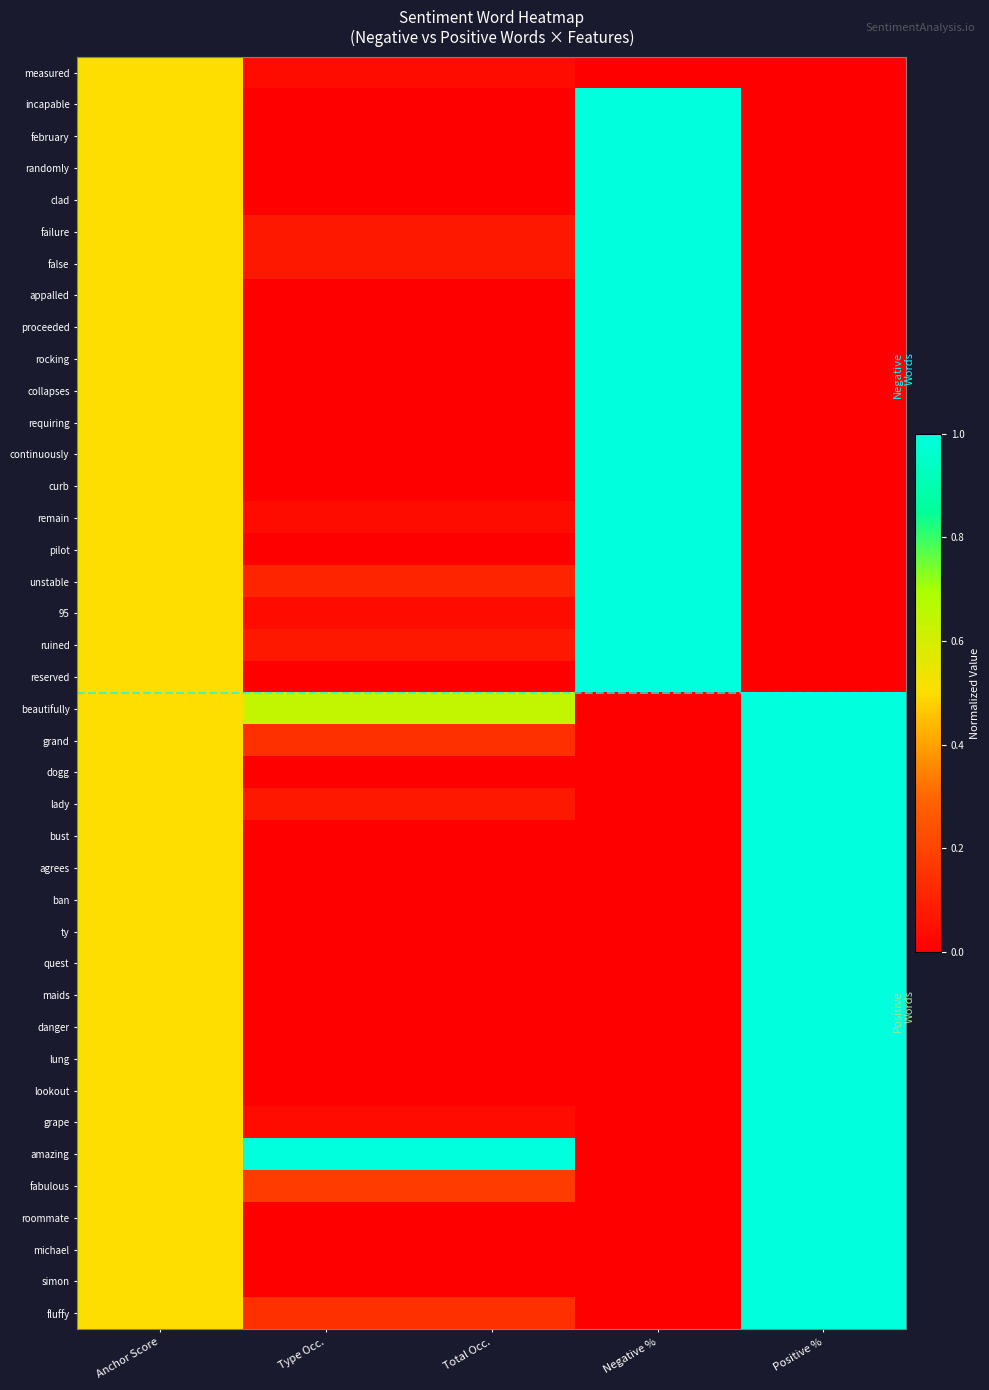

Reading left to right, transcribe all the data shown in this chart.

measured: Anchor Score=0.5	Type Occ.=0.0	Total Occ.=0.0	Negative %=0.0	Positive %=0.0
incapable: Anchor Score=0.5	Type Occ.=0.0	Total Occ.=0.0	Negative %=1.0	Positive %=0.0
february: Anchor Score=0.5	Type Occ.=0.0	Total Occ.=0.0	Negative %=1.0	Positive %=0.0
randomly: Anchor Score=0.5	Type Occ.=0.0	Total Occ.=0.0	Negative %=1.0	Positive %=0.0
clad: Anchor Score=0.5	Type Occ.=0.0	Total Occ.=0.0	Negative %=1.0	Positive %=0.0
failure: Anchor Score=0.5	Type Occ.=0.1	Total Occ.=0.1	Negative %=1.0	Positive %=0.0
false: Anchor Score=0.5	Type Occ.=0.1	Total Occ.=0.1	Negative %=1.0	Positive %=0.0
appalled: Anchor Score=0.5	Type Occ.=0.0	Total Occ.=0.0	Negative %=1.0	Positive %=0.0
proceeded: Anchor Score=0.5	Type Occ.=0.0	Total Occ.=0.0	Negative %=1.0	Positive %=0.0
rocking: Anchor Score=0.5	Type Occ.=0.0	Total Occ.=0.0	Negative %=1.0	Positive %=0.0
collapses: Anchor Score=0.5	Type Occ.=0.0	Total Occ.=0.0	Negative %=1.0	Positive %=0.0
requiring: Anchor Score=0.5	Type Occ.=0.0	Total Occ.=0.0	Negative %=1.0	Positive %=0.0
continuously: Anchor Score=0.5	Type Occ.=0.0	Total Occ.=0.0	Negative %=1.0	Positive %=0.0
curb: Anchor Score=0.5	Type Occ.=0.0	Total Occ.=0.0	Negative %=1.0	Positive %=0.0
remain: Anchor Score=0.5	Type Occ.=0.0	Total Occ.=0.0	Negative %=1.0	Positive %=0.0
pilot: Anchor Score=0.5	Type Occ.=0.0	Total Occ.=0.0	Negative %=1.0	Positive %=0.0
unstable: Anchor Score=0.5	Type Occ.=0.1	Total Occ.=0.1	Negative %=1.0	Positive %=0.0
95: Anchor Score=0.5	Type Occ.=0.0	Total Occ.=0.0	Negative %=1.0	Positive %=0.0
ruined: Anchor Score=0.5	Type Occ.=0.1	Total Occ.=0.1	Negative %=1.0	Positive %=0.0
reserved: Anchor Score=0.5	Type Occ.=0.0	Total Occ.=0.0	Negative %=1.0	Positive %=0.0
beautifully: Anchor Score=0.5	Type Occ.=0.6	Total Occ.=0.6	Negative %=0.0	Positive %=1.0
grand: Anchor Score=0.5	Type Occ.=0.1	Total Occ.=0.1	Negative %=0.0	Positive %=1.0
dogg: Anchor Score=0.5	Type Occ.=0.0	Total Occ.=0.0	Negative %=0.0	Positive %=1.0
lady: Anchor Score=0.5	Type Occ.=0.1	Total Occ.=0.1	Negative %=0.0	Positive %=1.0
bust: Anchor Score=0.5	Type Occ.=0.0	Total Occ.=0.0	Negative %=0.0	Positive %=1.0
agrees: Anchor Score=0.5	Type Occ.=0.0	Total Occ.=0.0	Negative %=0.0	Positive %=1.0
ban: Anchor Score=0.5	Type Occ.=0.0	Total Occ.=0.0	Negative %=0.0	Positive %=1.0
ty: Anchor Score=0.5	Type Occ.=0.0	Total Occ.=0.0	Negative %=0.0	Positive %=1.0
quest: Anchor Score=0.5	Type Occ.=0.0	Total Occ.=0.0	Negative %=0.0	Positive %=1.0
maids: Anchor Score=0.5	Type Occ.=0.0	Total Occ.=0.0	Negative %=0.0	Positive %=1.0
danger: Anchor Score=0.5	Type Occ.=0.0	Total Occ.=0.0	Negative %=0.0	Positive %=1.0
lung: Anchor Score=0.5	Type Occ.=0.0	Total Occ.=0.0	Negative %=0.0	Positive %=1.0
lookout: Anchor Score=0.5	Type Occ.=0.0	Total Occ.=0.0	Negative %=0.0	Positive %=1.0
grape: Anchor Score=0.5	Type Occ.=0.0	Total Occ.=0.0	Negative %=0.0	Positive %=1.0
amazing: Anchor Score=0.5	Type Occ.=1.0	Total Occ.=1.0	Negative %=0.0	Positive %=1.0
fabulous: Anchor Score=0.5	Type Occ.=0.2	Total Occ.=0.2	Negative %=0.0	Positive %=1.0
roommate: Anchor Score=0.5	Type Occ.=0.0	Total Occ.=0.0	Negative %=0.0	Positive %=1.0
michael: Anchor Score=0.5	Type Occ.=0.0	Total Occ.=0.0	Negative %=0.0	Positive %=1.0
simon: Anchor Score=0.5	Type Occ.=0.0	Total Occ.=0.0	Negative %=0.0	Positive %=1.0
fluffy: Anchor Score=0.5	Type Occ.=0.1	Total Occ.=0.1	Negative %=0.0	Positive %=1.0